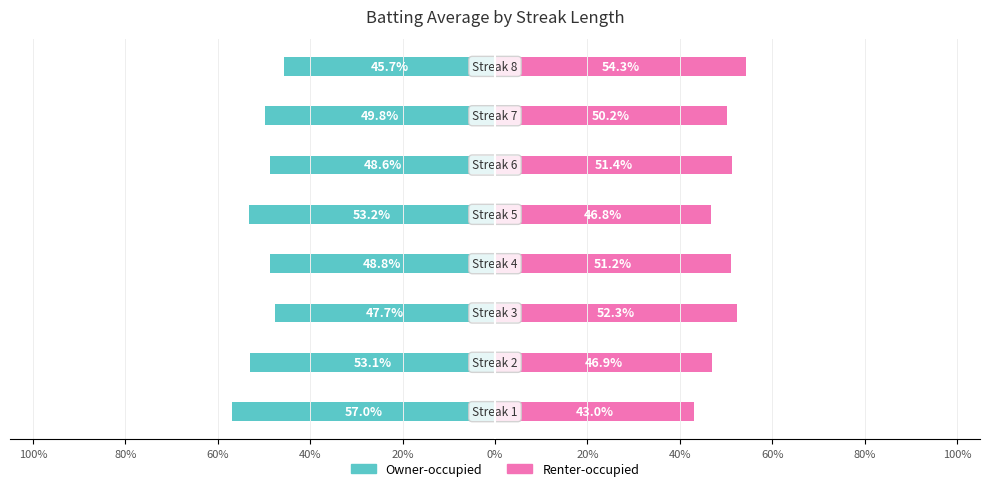

Reading right to left, list all the values displayed in this chart.

Owner-occupied: 40%=-45.7	20%=-49.8	0%=-48.6	20%=-53.2	40%=-48.8	60%=-47.7	80%=-53.1	100%=-57.0
Renter-occupied: 40%=54.3	20%=50.2	0%=51.4	20%=46.8	40%=51.2	60%=52.3	80%=46.9	100%=43.0